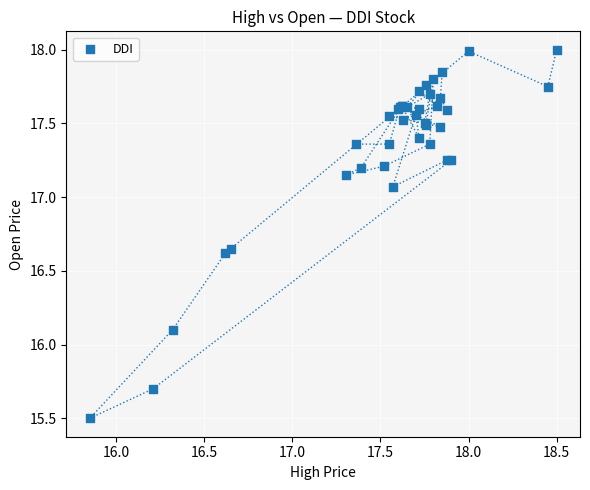

What Y value in the scatter plot is closest to 16?

16.1